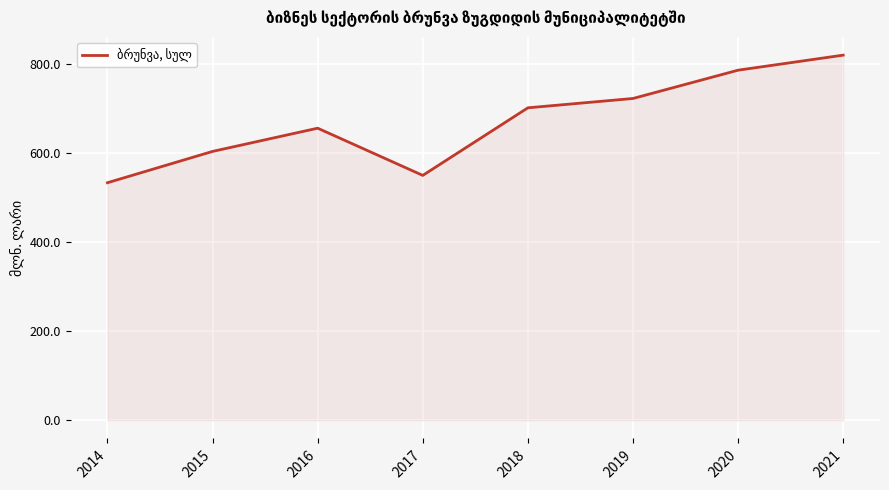

What is the difference between the maximum and minimum values?

286.8